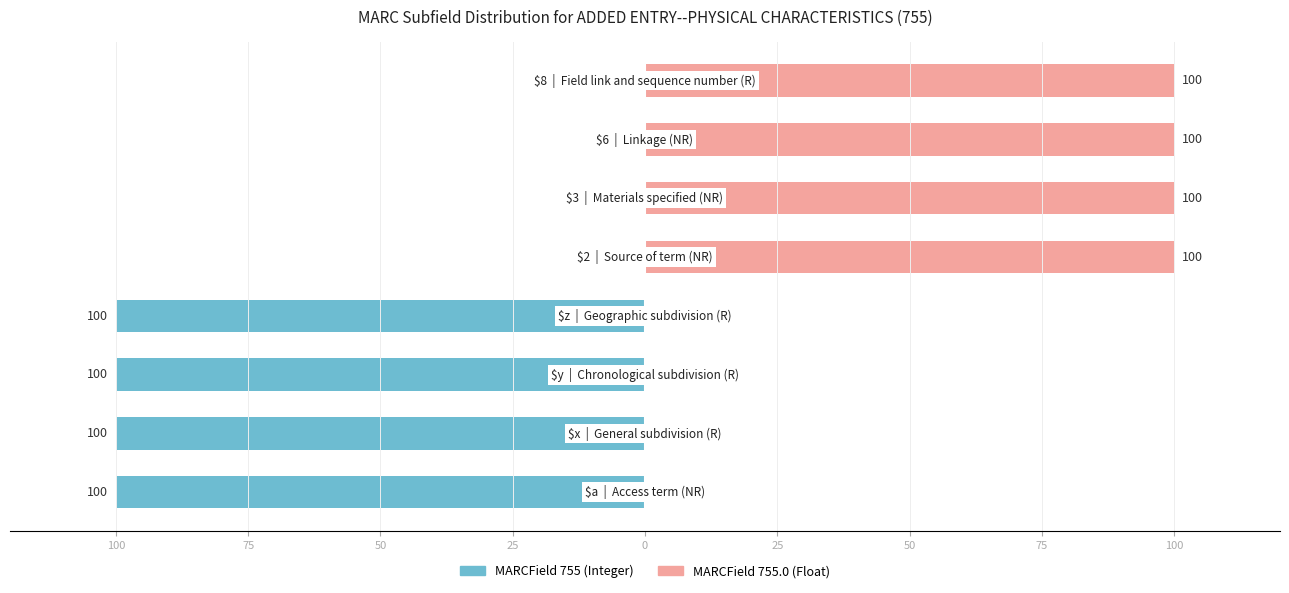

Rank the series by their maximum value, from lowest to highest.

MARCField 755 (Integer), MARCField 755.0 (Float)